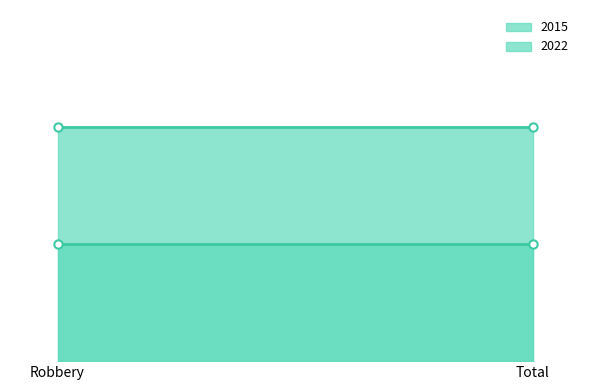

At which category is the sum across all series the highest?

Robbery